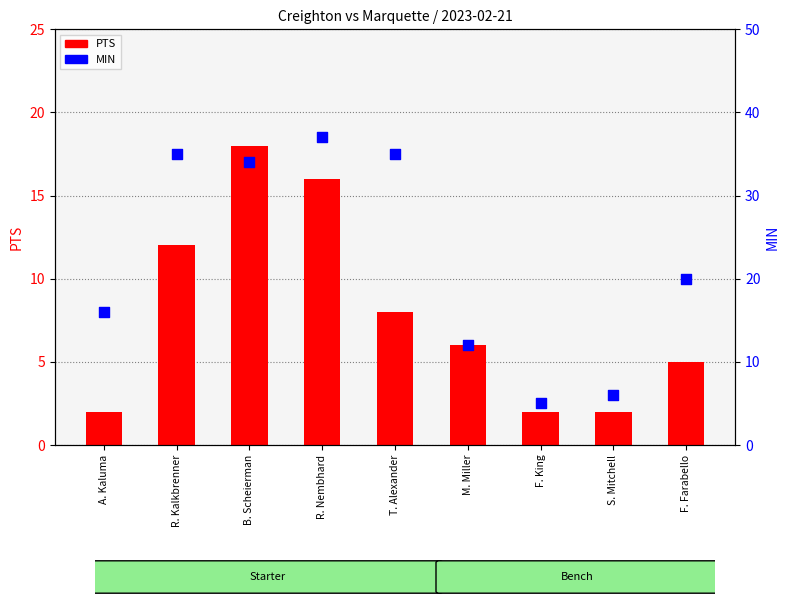

At how many categories does at least one series exceed 32?

4